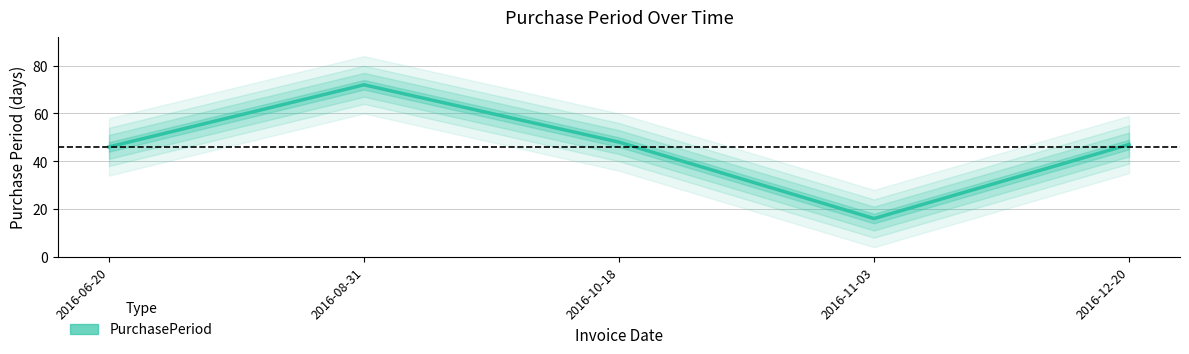

True or false: the data shows 69 at 2016-10-18.

False